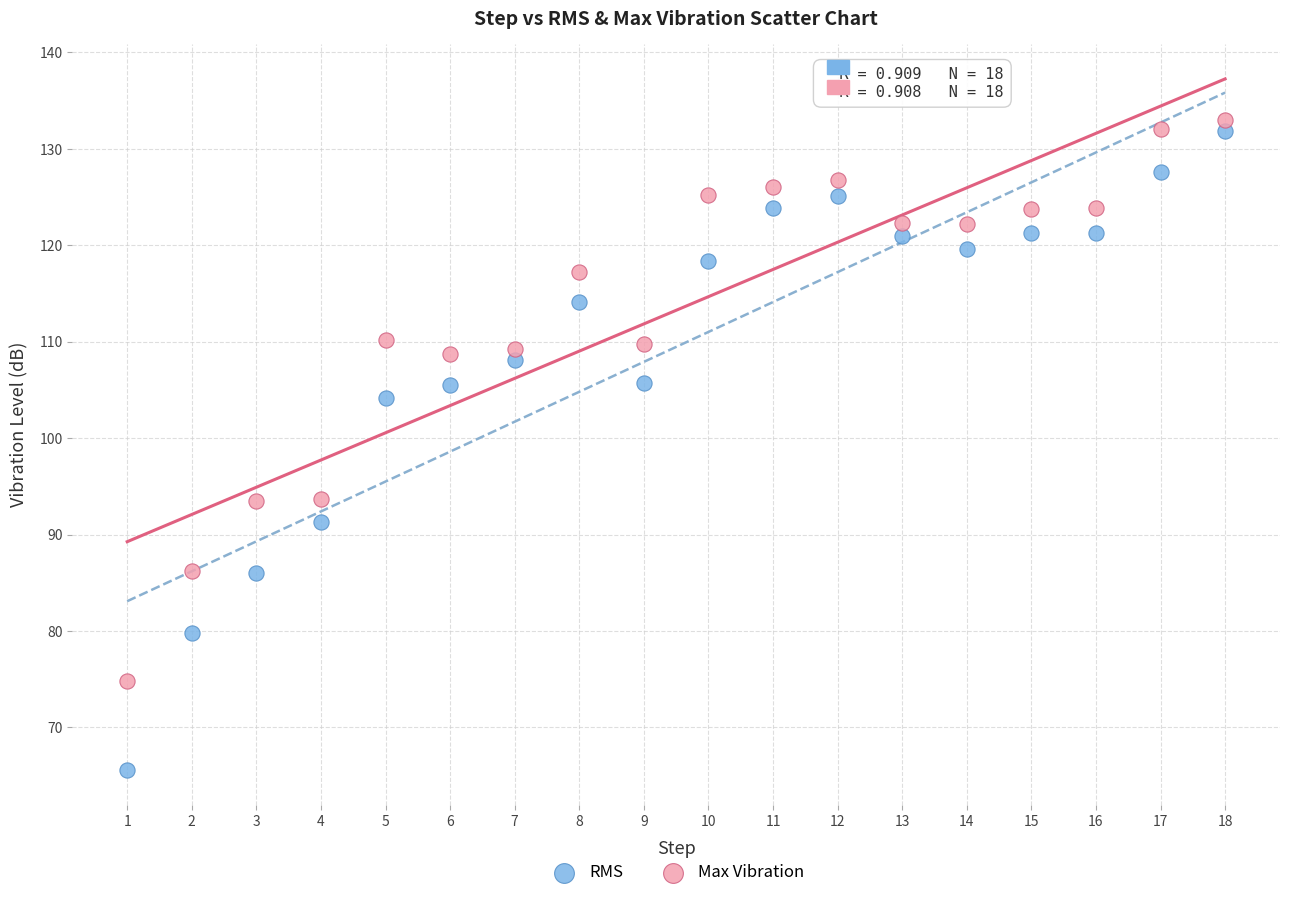

Which series reaches the maximum Y coordinate?

Max Vibration